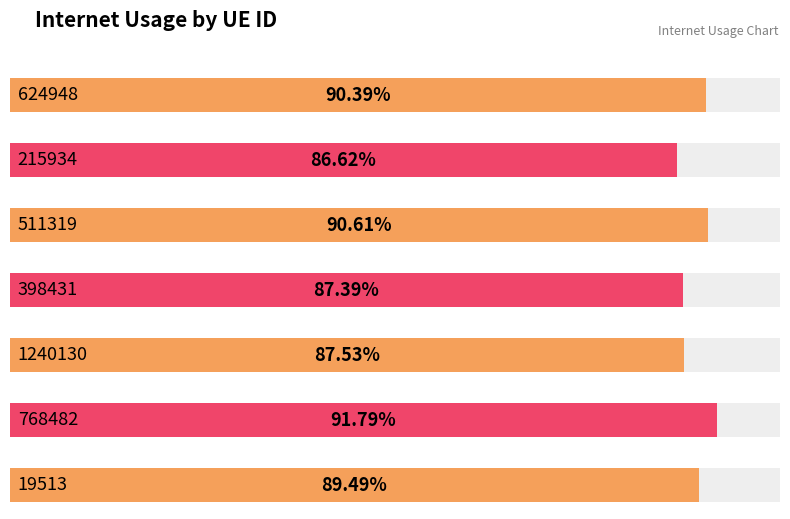

Which category has the lowest value across all series?

215934